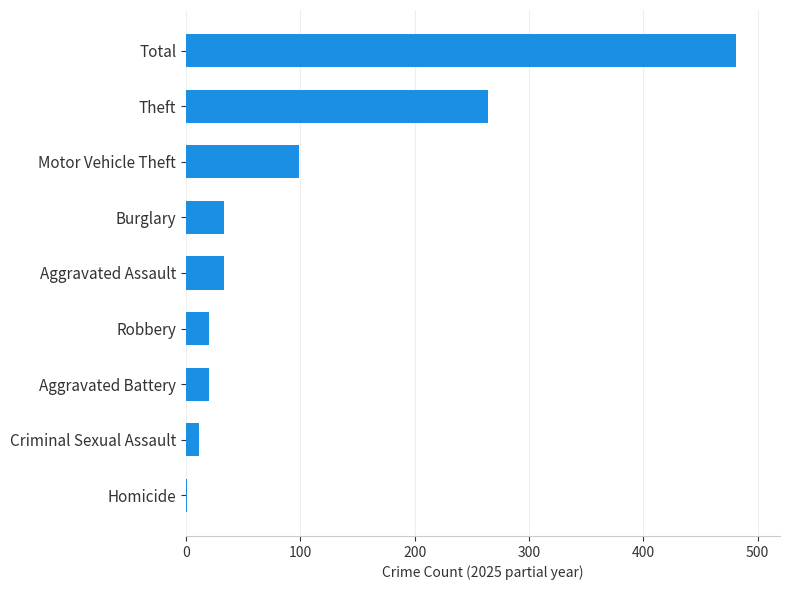

What is the maximum value shown in the chart?

481